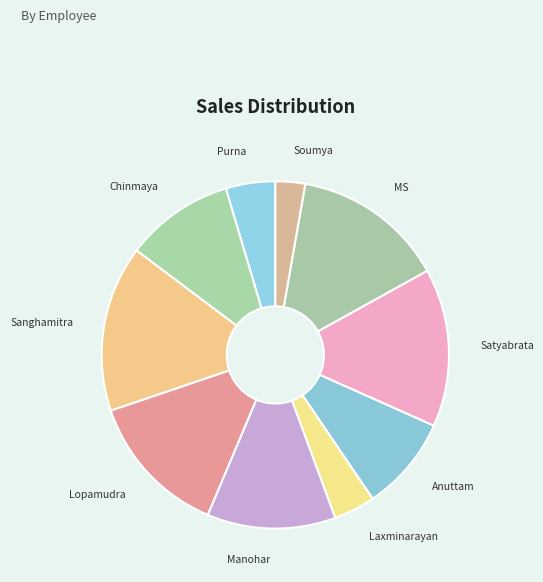

Does Anuttam represent more than half of the total?

No